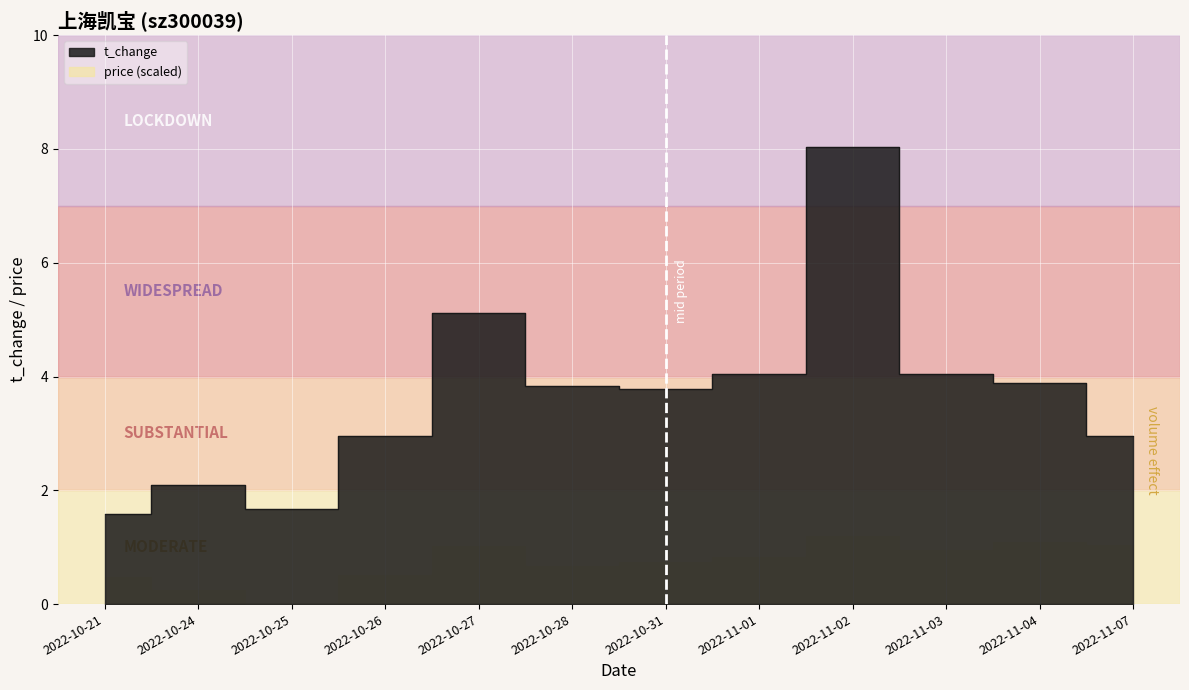

Reading right to left, what are all the values shown in this chart?

2022-11-07=3.0	2022-11-04=3.9	2022-11-03=4.0	2022-11-02=8.0	2022-11-01=4.0	2022-10-31=3.8	2022-10-28=3.8	2022-10-27=5.1	2022-10-26=3.0	2022-10-25=1.7	2022-10-24=2.1	2022-10-21=1.6